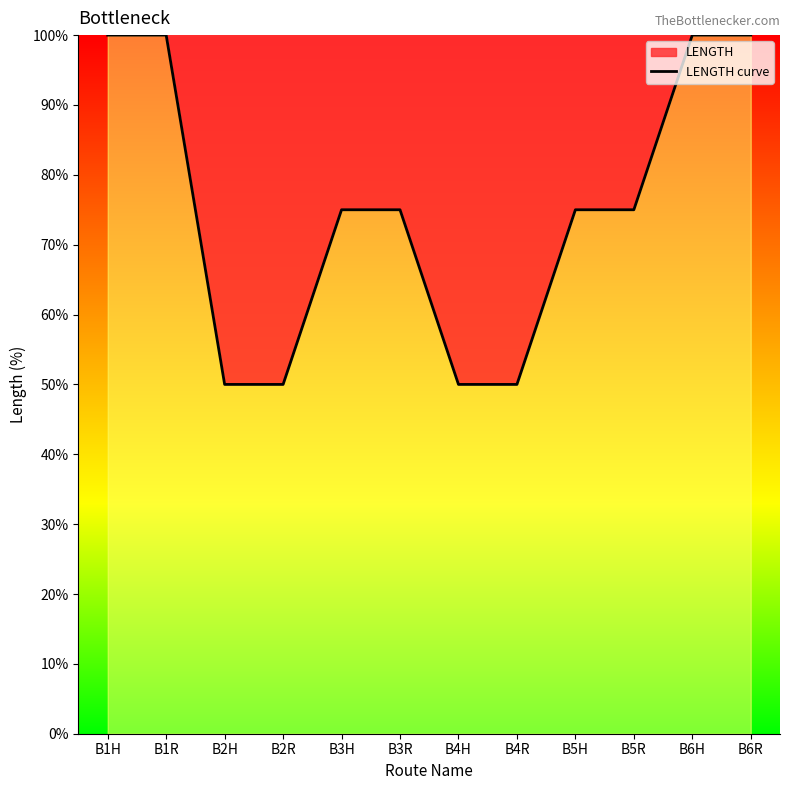

Is this an area chart (filled region under the line)?

No